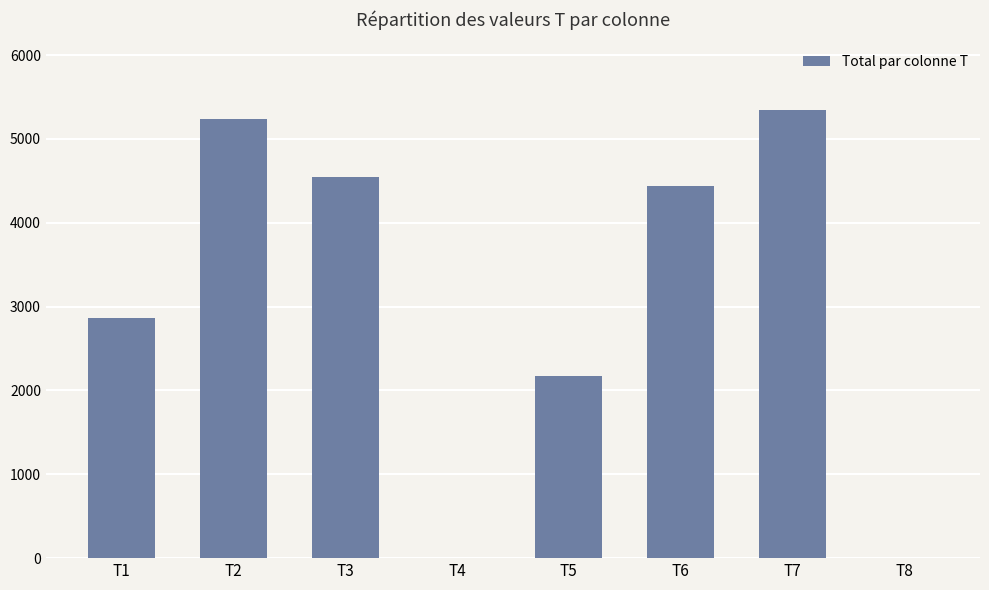

Reading left to right, extract all data points from this chart.

2870	5240	4550	0	2170	4440	5350	0